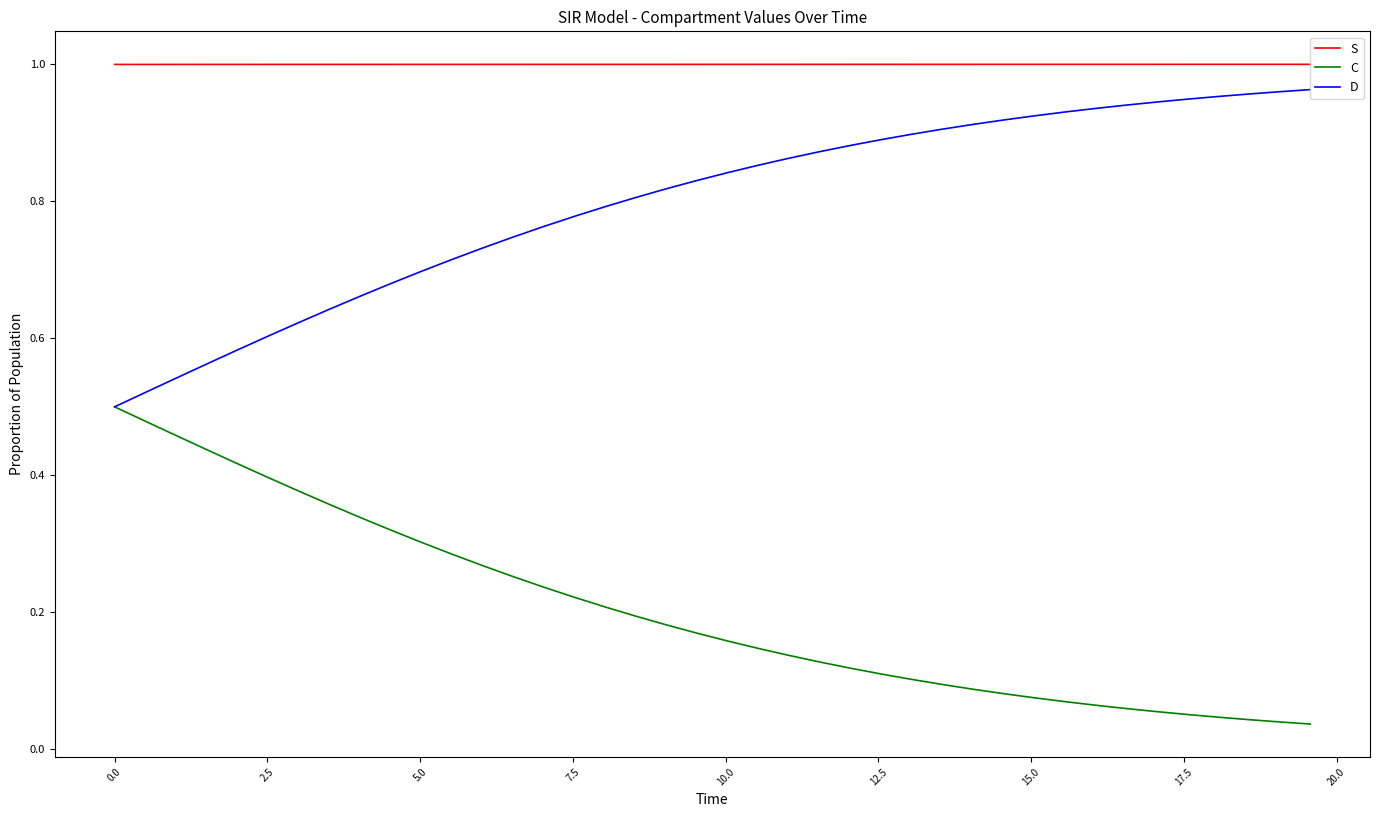

How many lines are shown in the chart?

3